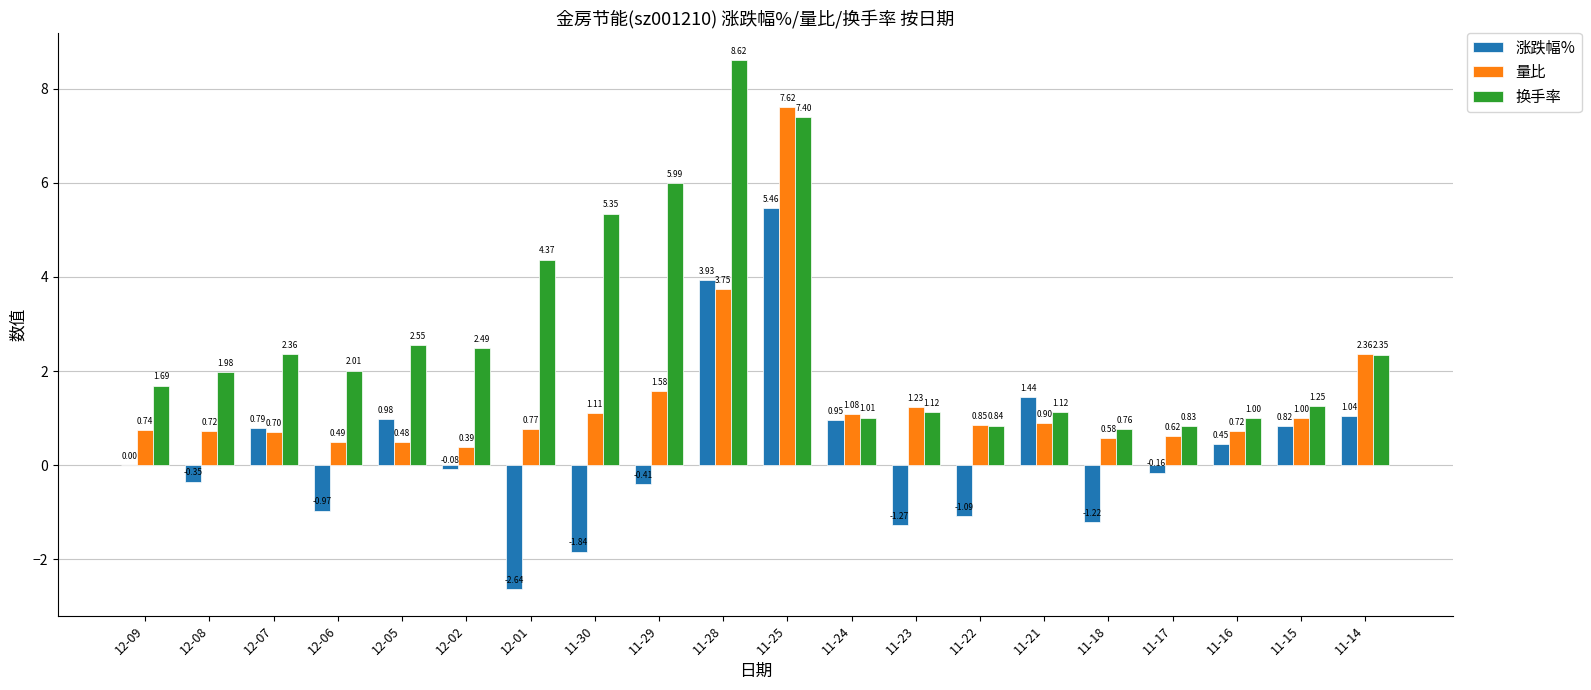

What is the total value across all series at 11-28?

16.3